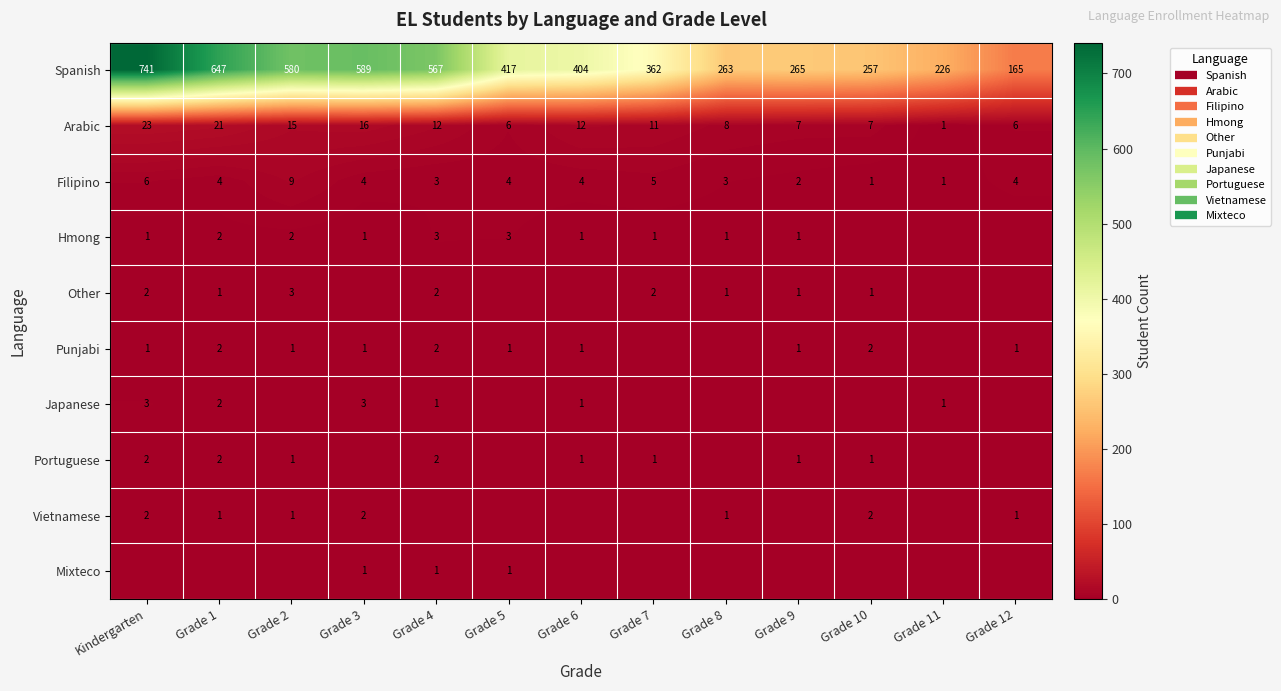

How many data points does each series have?

13